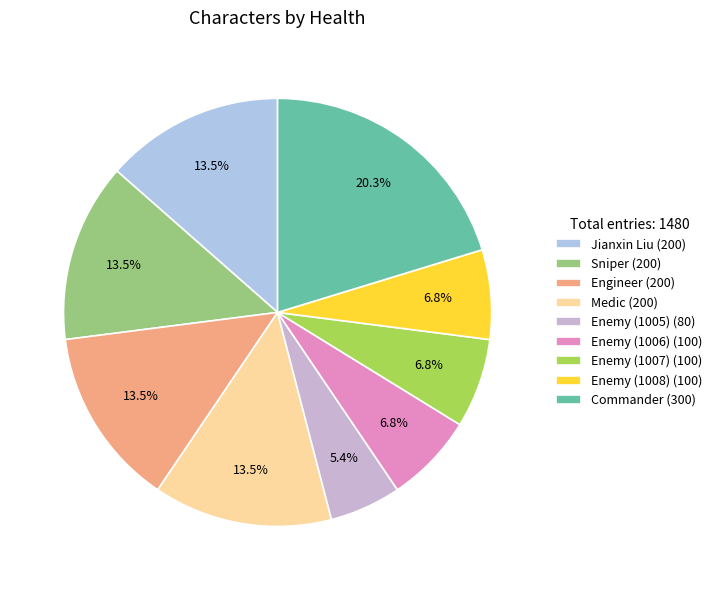

What is the ratio of the value at Enemy (1007) to the value at Enemy (1006)?

1.0